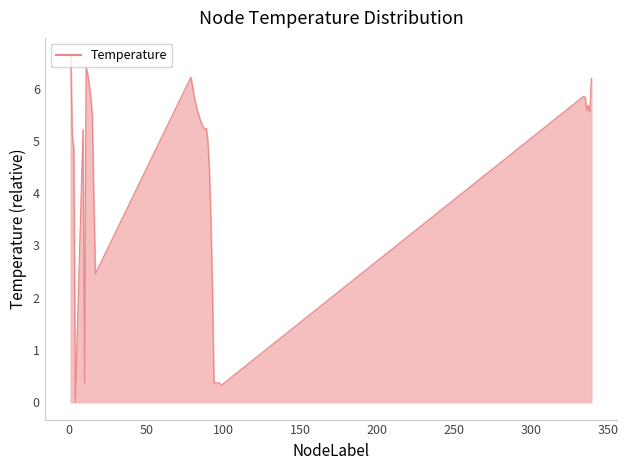

Does the chart display data point markers on the line(s)?

No